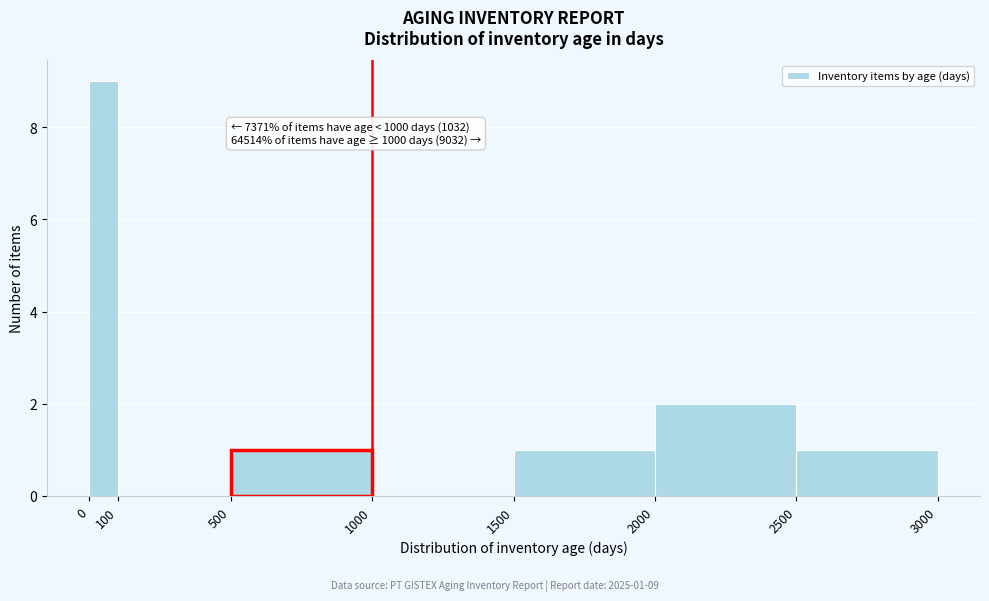

Which range on the x-axis has the tallest bar?

0 to 100